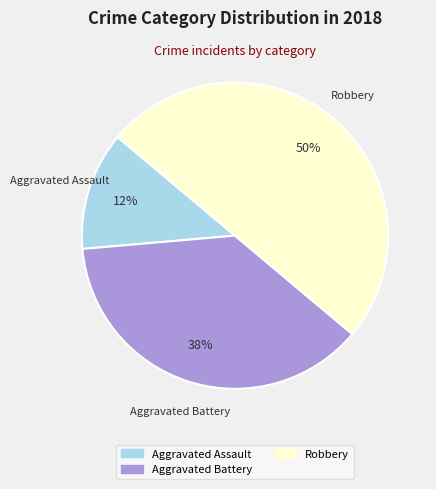

How many slices are in this pie chart?

3